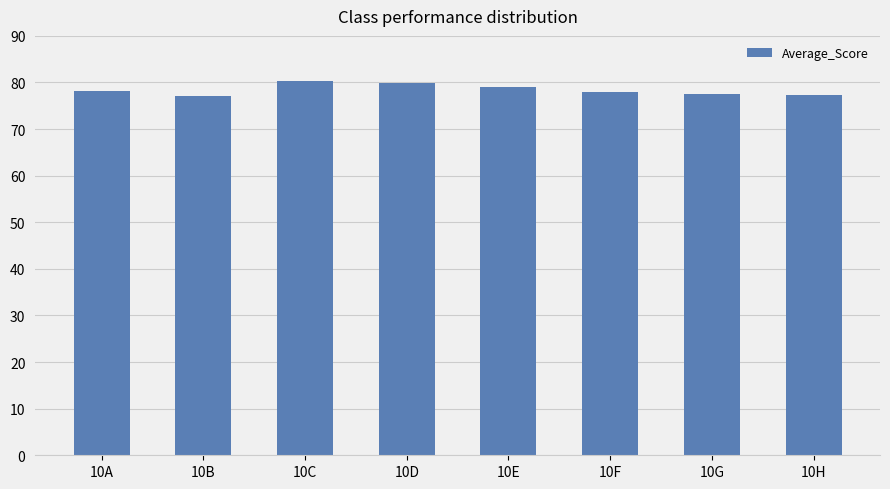

Is it true that the value at 10C is 80.3?

True